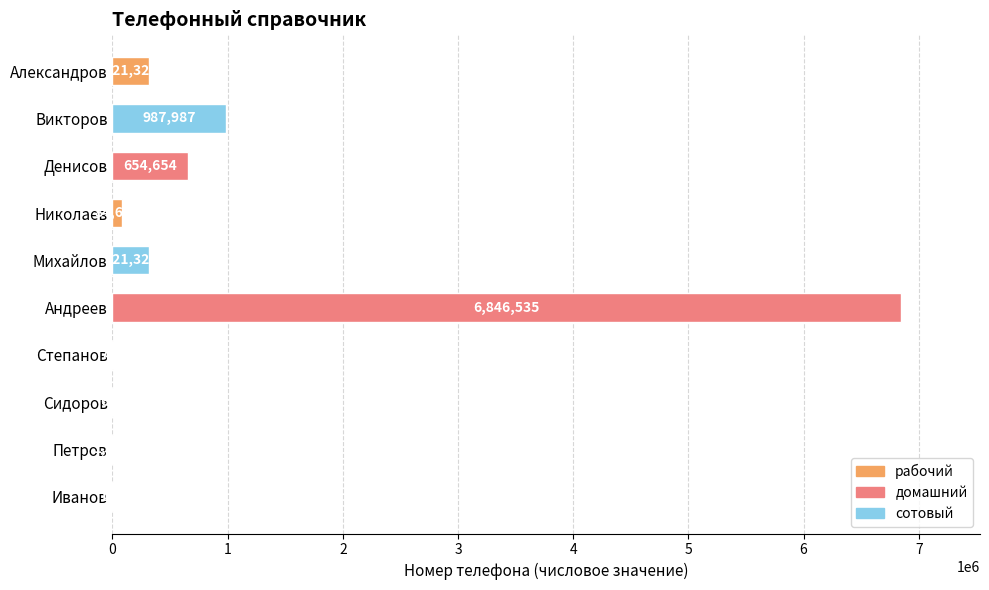

Is it true that the value at Николаев is 84684?

True